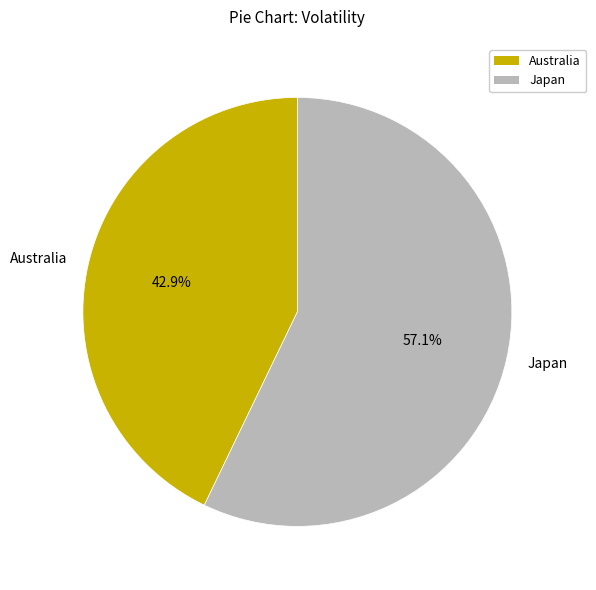

Rank the categories by value from lowest to highest.

Australia, Japan